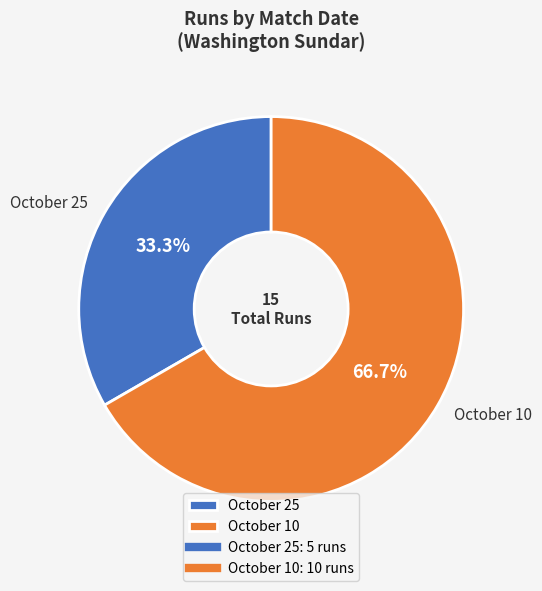

What percentage is the October 10 slice, to the nearest percent?

67%